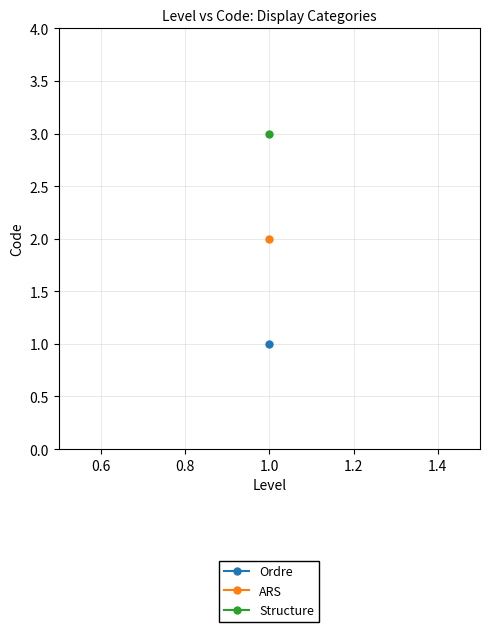

Reading left to right, list all the values displayed in this chart.

Ordre=1	ARS=2	Structure=3